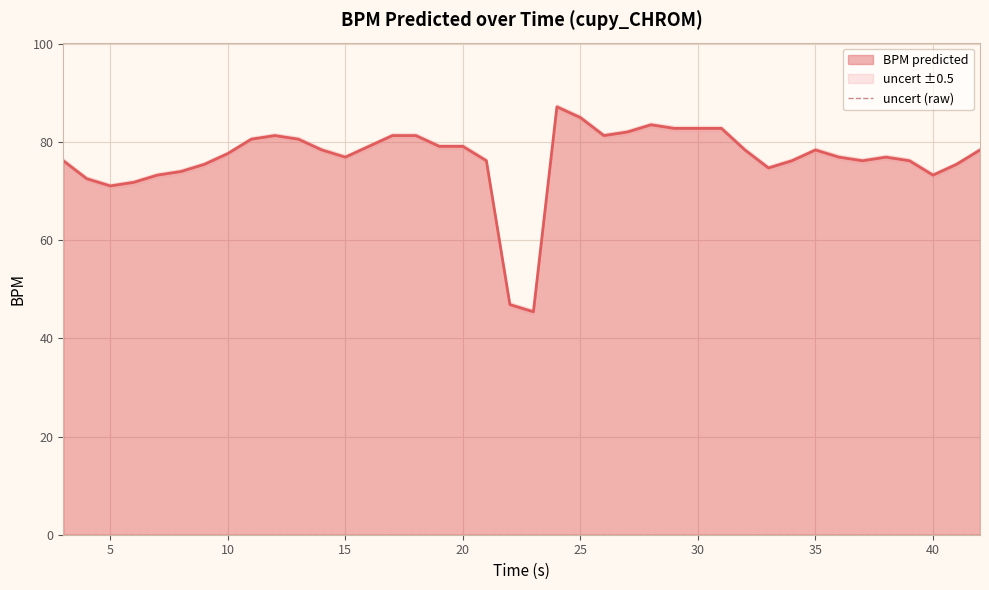

Where does the data first go above 78?

11.0